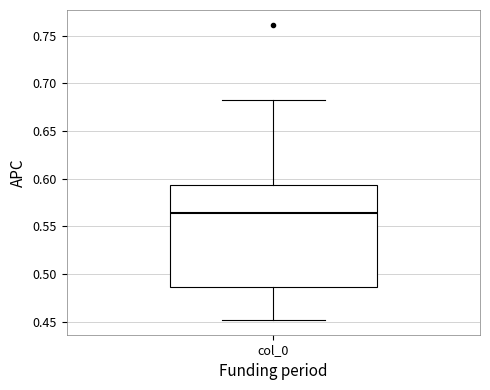

Where does the median line of the box for col_0 sit on the y-axis? The values are not printed on the chart, so give them approximately, as read against the axis.

0.565